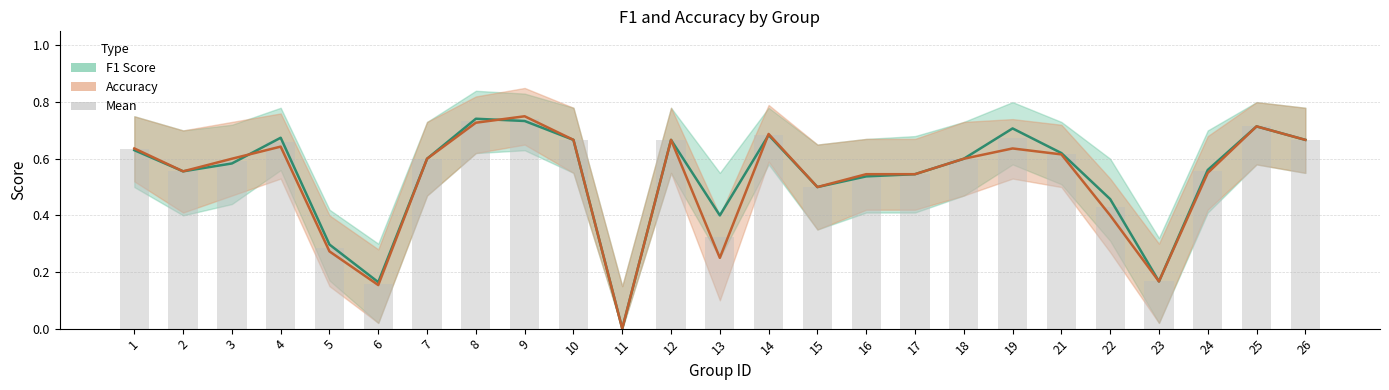

What are all the series names shown in the legend?

f1, accuracy, mean